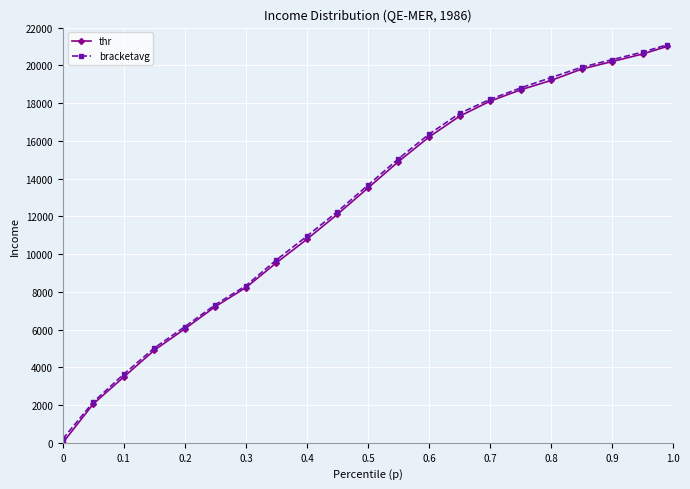

How many values in the bracketavg series are below 13650?

10